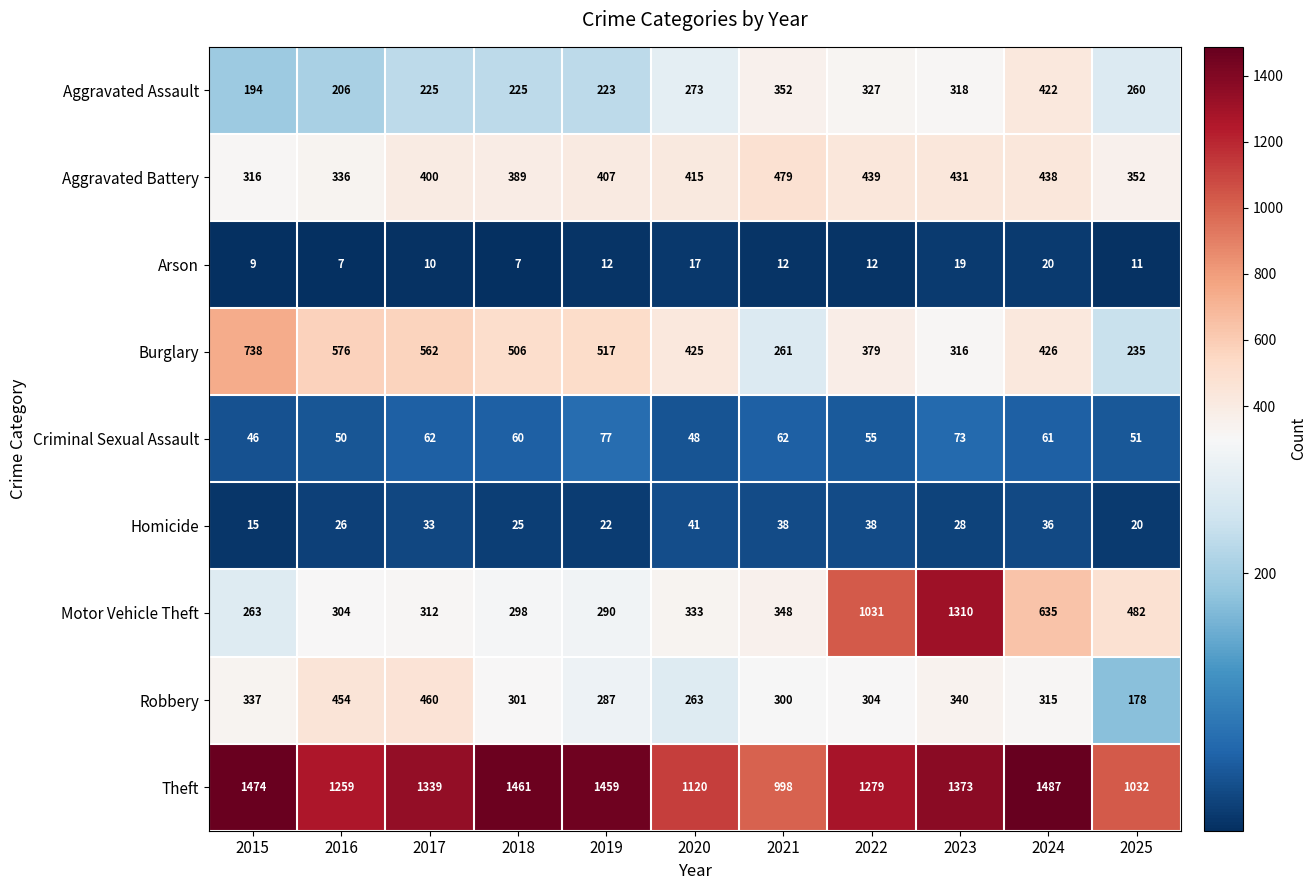

The Burglary series shows 721 at 2020. True or false?

False